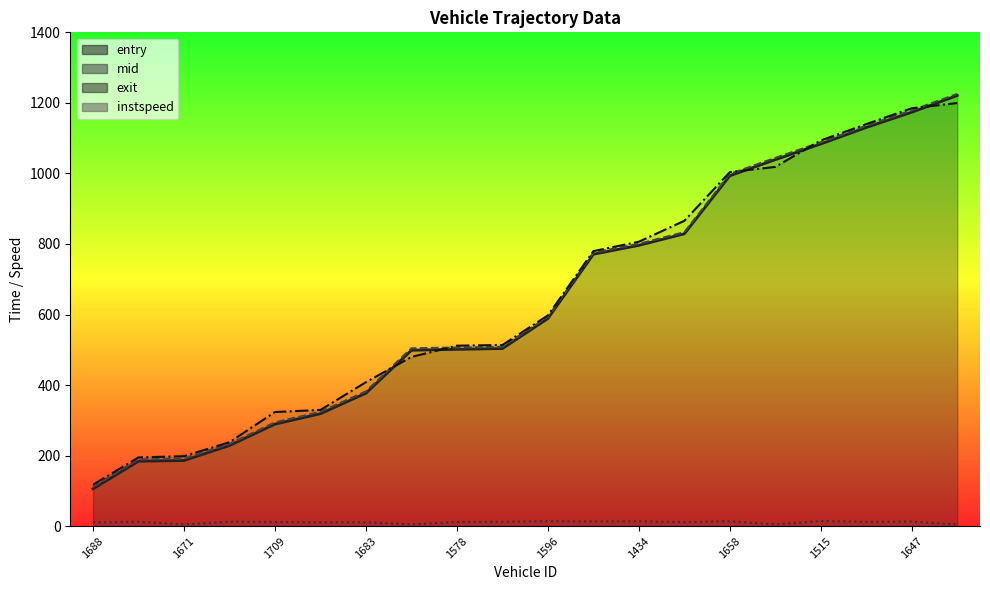

True or false: instspeed has more than 1 points higher than both neighbors.

True